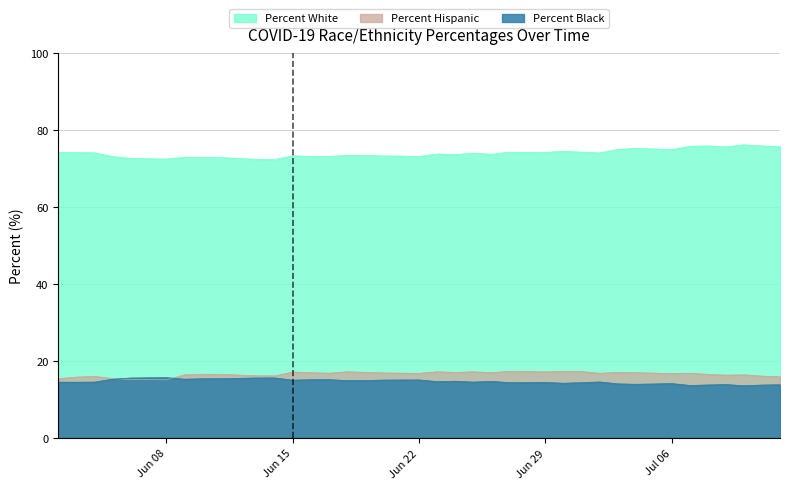

How many lines are shown in the chart?

3